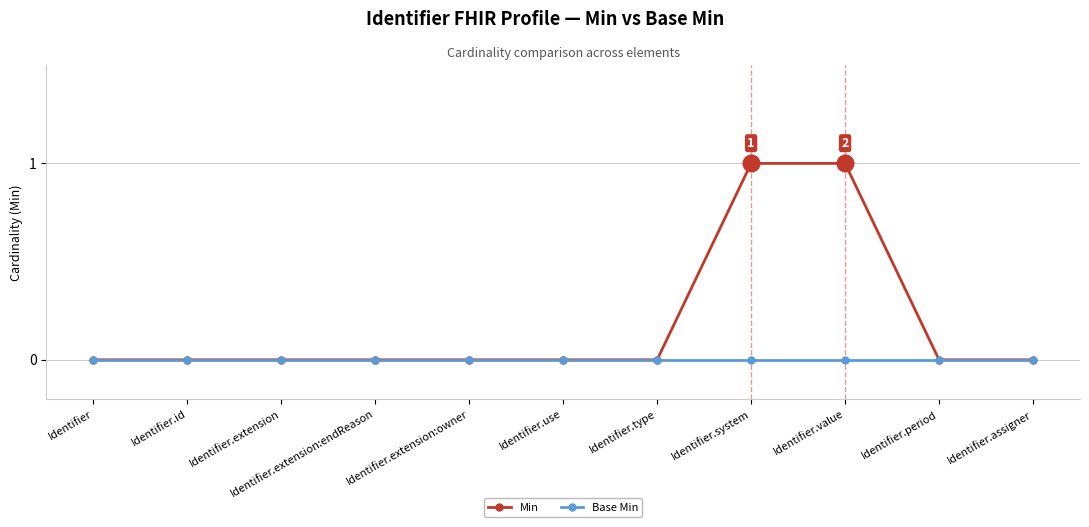

List the series in order of their overall mean, lowest first.

Base Min, Min